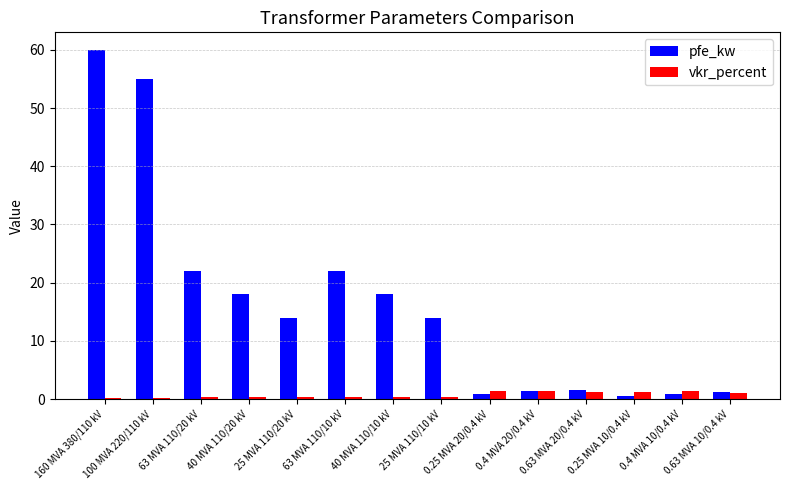

Is it true that vkr_percent equals 0.3 at 100 MVA 220/110 kV?

True